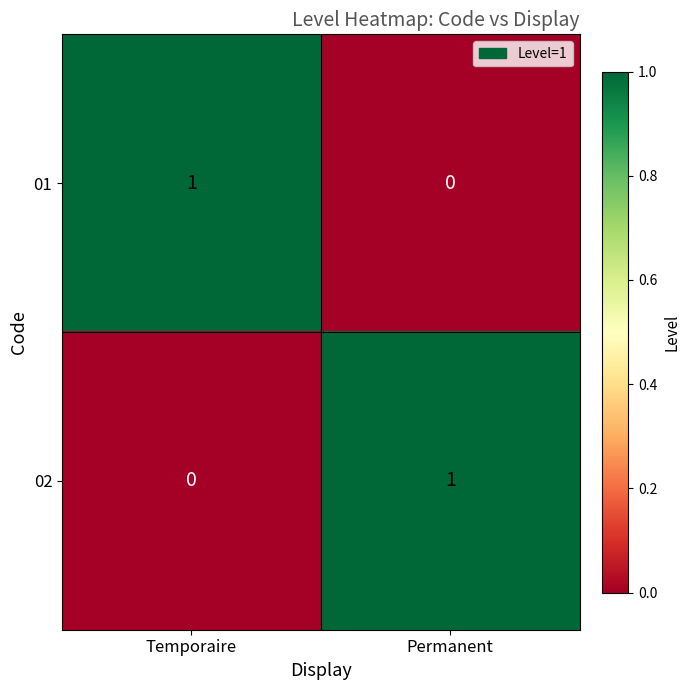

Where is 02 nearest to the value 0?

Temporaire